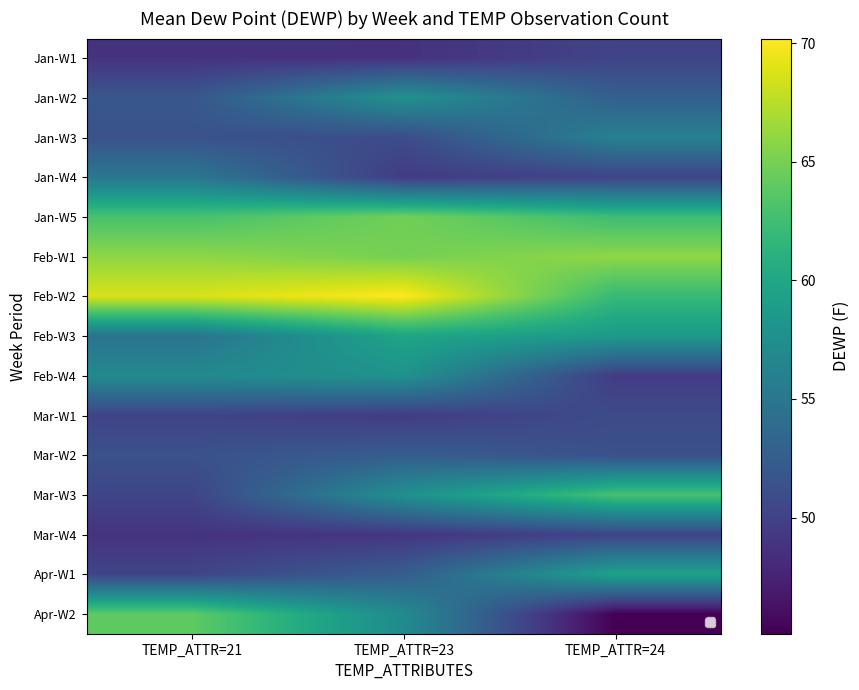

What is the total value across all series at TEMP_ATTR=24?

827.8